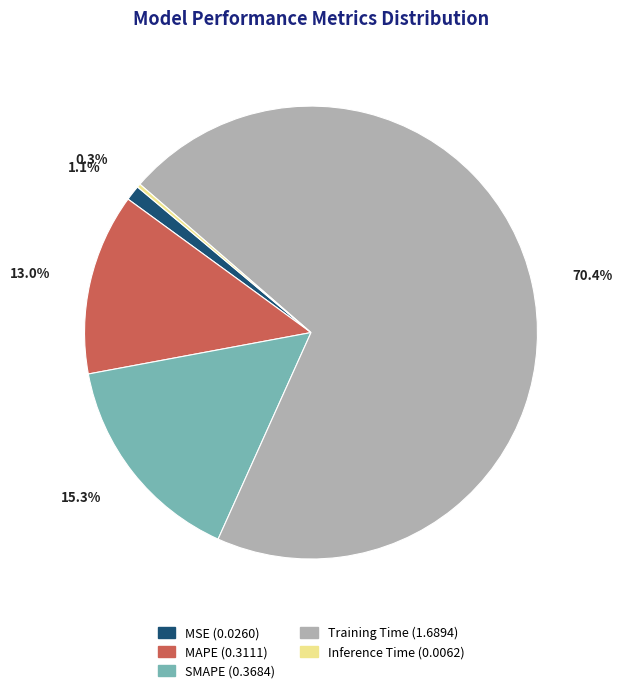

Which slice is the largest?

Training Time